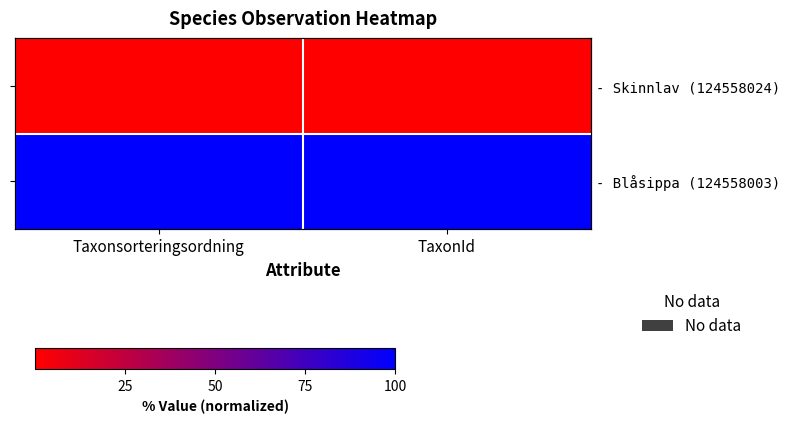

At which category is the sum across all series the highest?

Taxonsorteringsordning